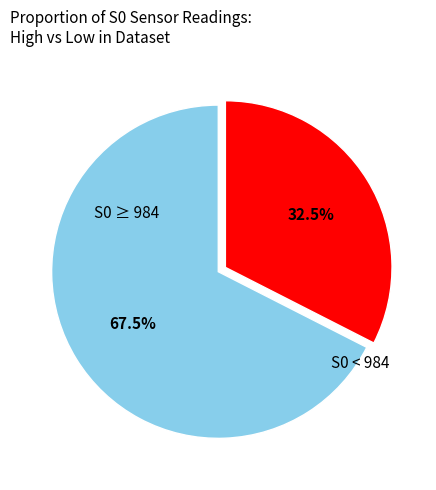

Is there any slice that represents more than half of the pie?

Yes